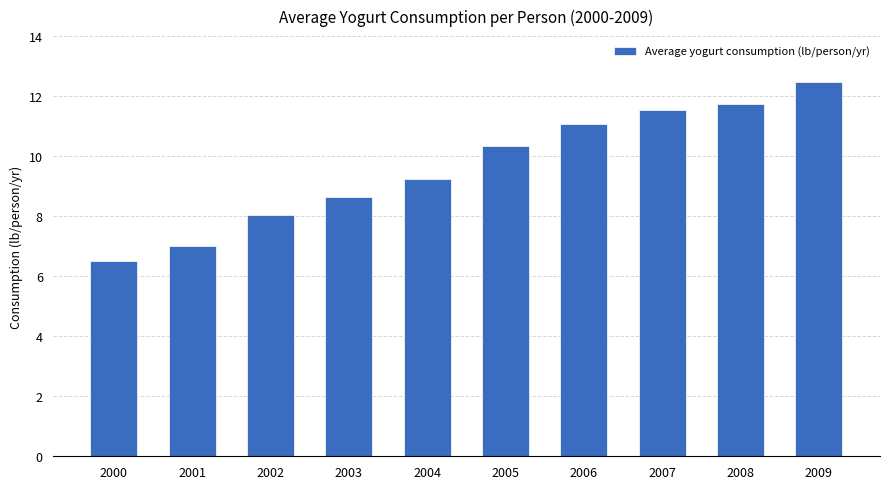

Reading left to right, extract all data points from this chart.

2000=6.5	2001=7.0	2002=8.0	2003=8.6	2004=9.2	2005=10.3	2006=11.1	2007=11.6	2008=11.7	2009=12.5